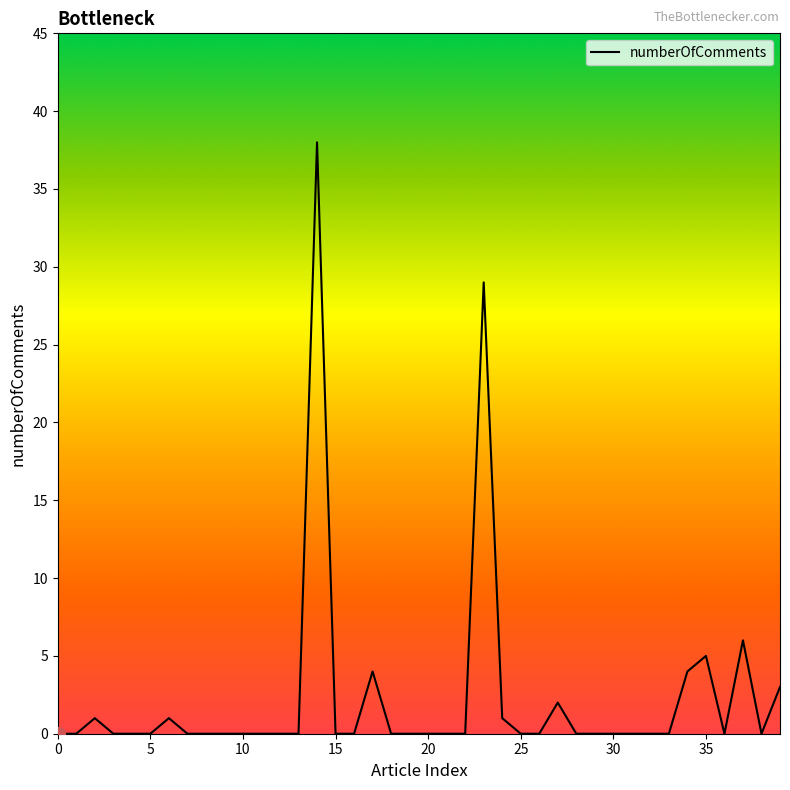

What is the difference between the maximum and minimum values?

38